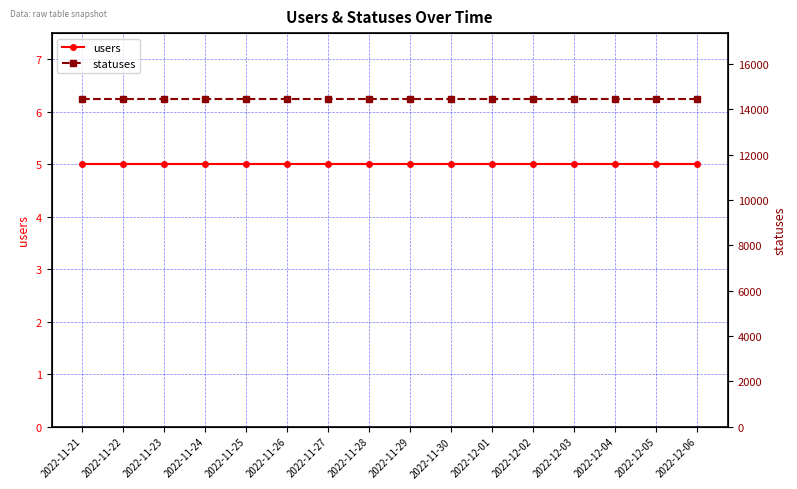

What position from the left is 2022-12-02?

12